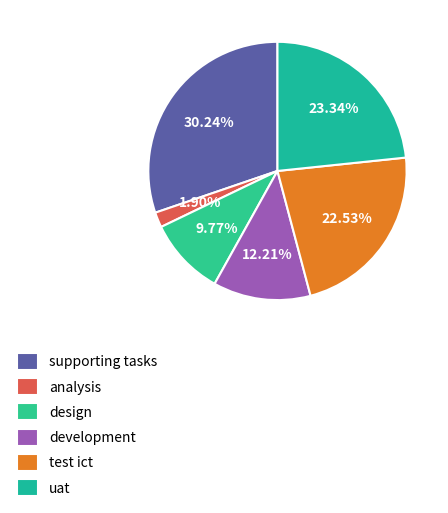

True or false: development accounts for 1% of the total.

False